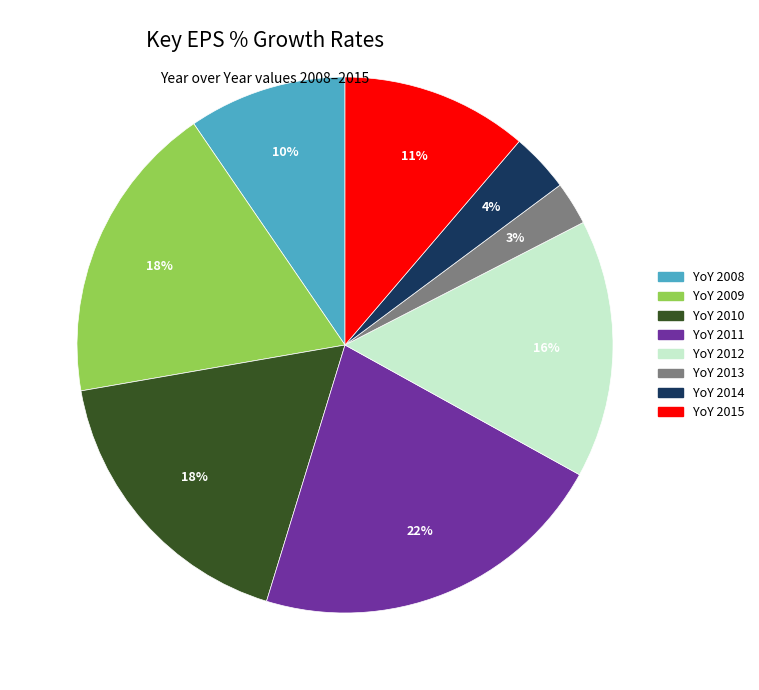

The YoY 2015 slice represents 11% of the pie. True or false?

True